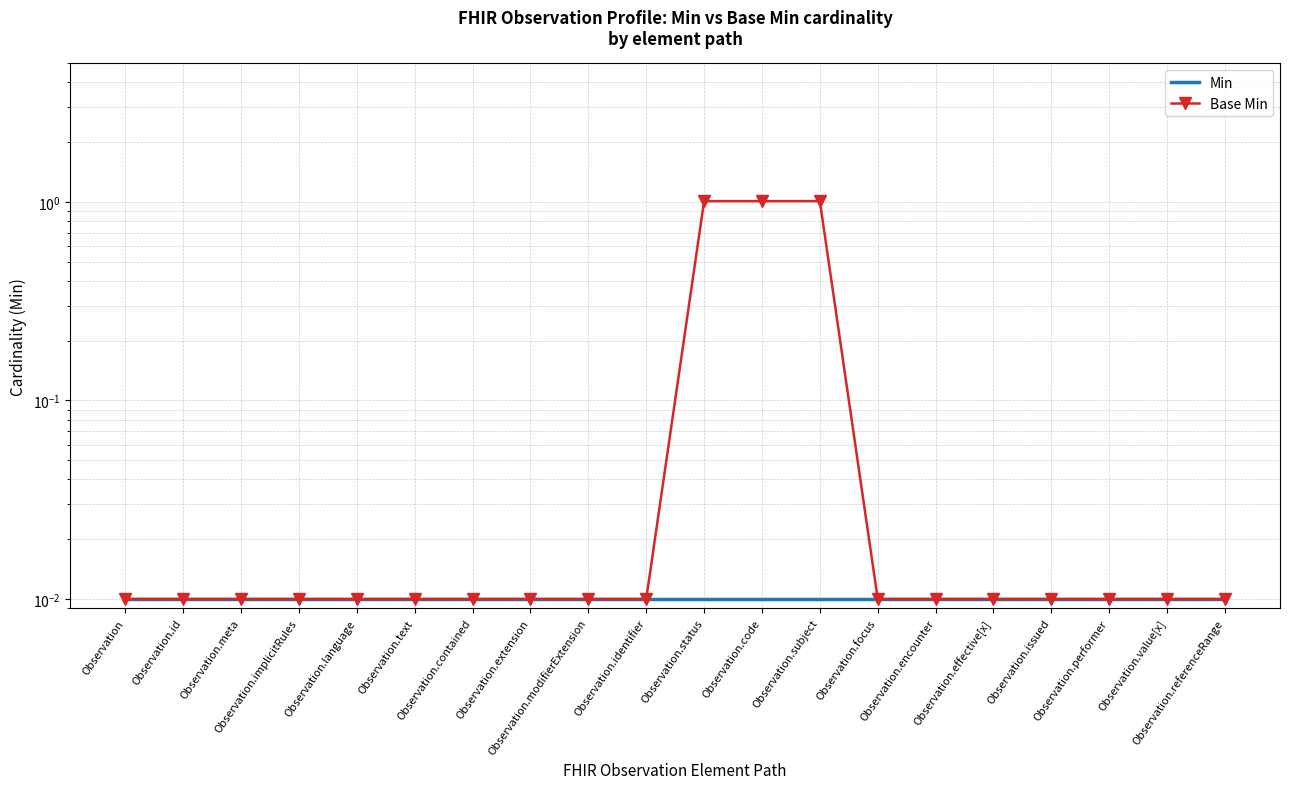

At how many categories does at least one series exceed 0?

20